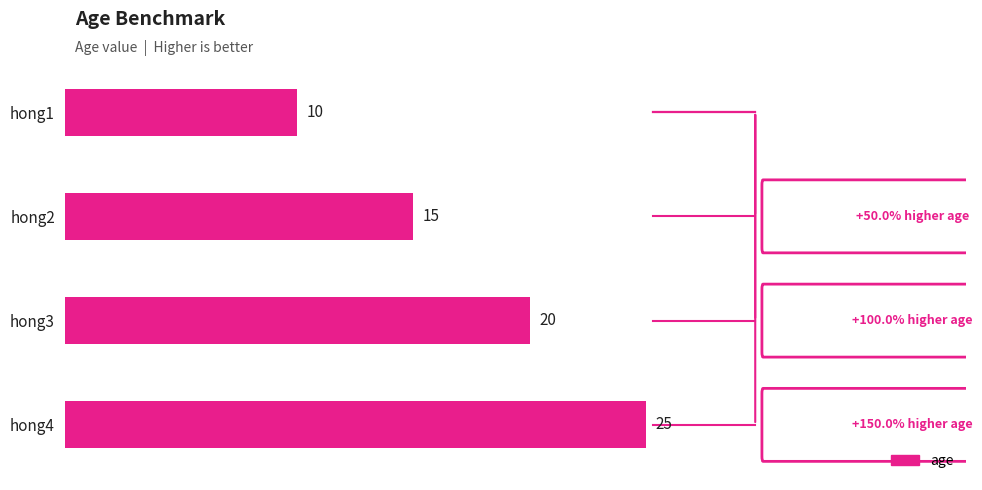

What is the change in value from hong3 to hong4?

+5